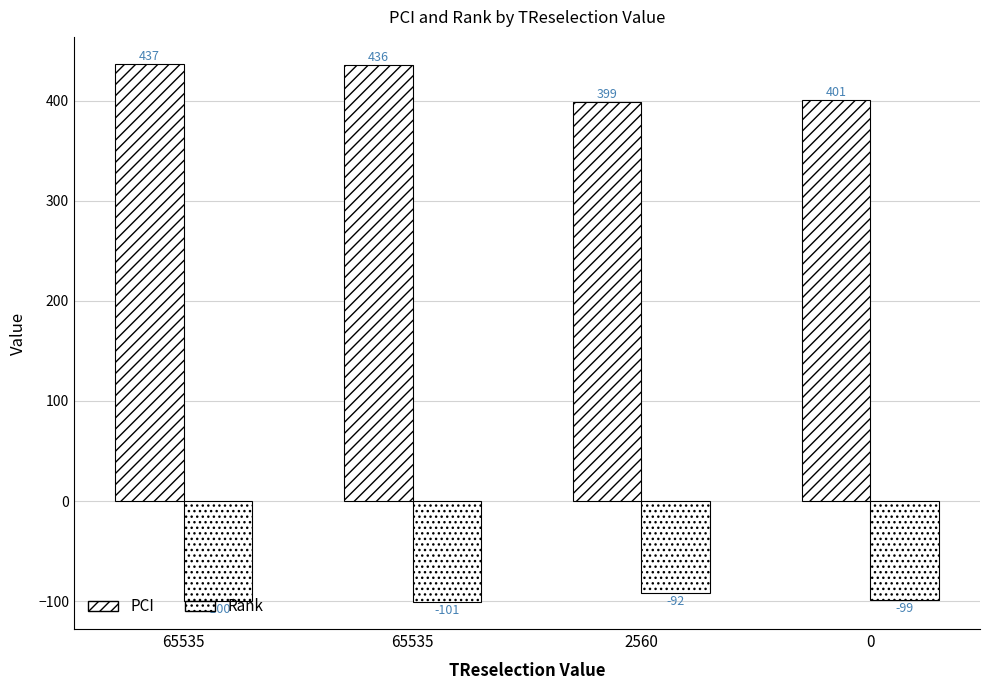

Does the chart contain stacked bars?

No